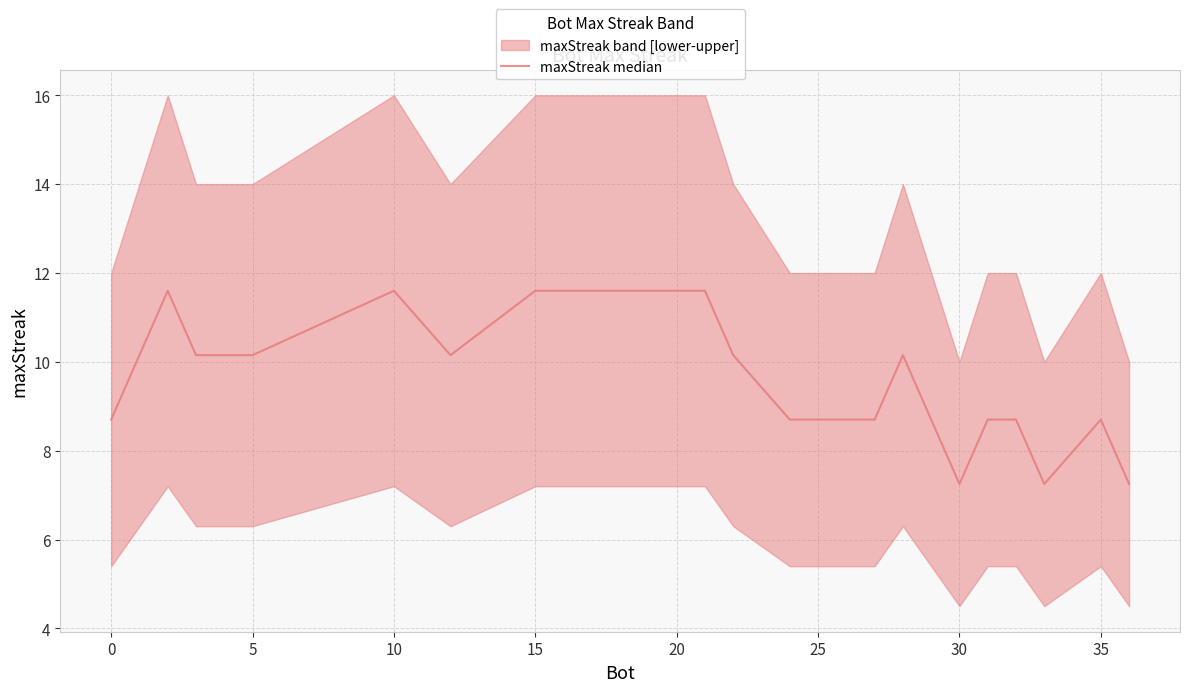

Count the number of values greater than 10.

11